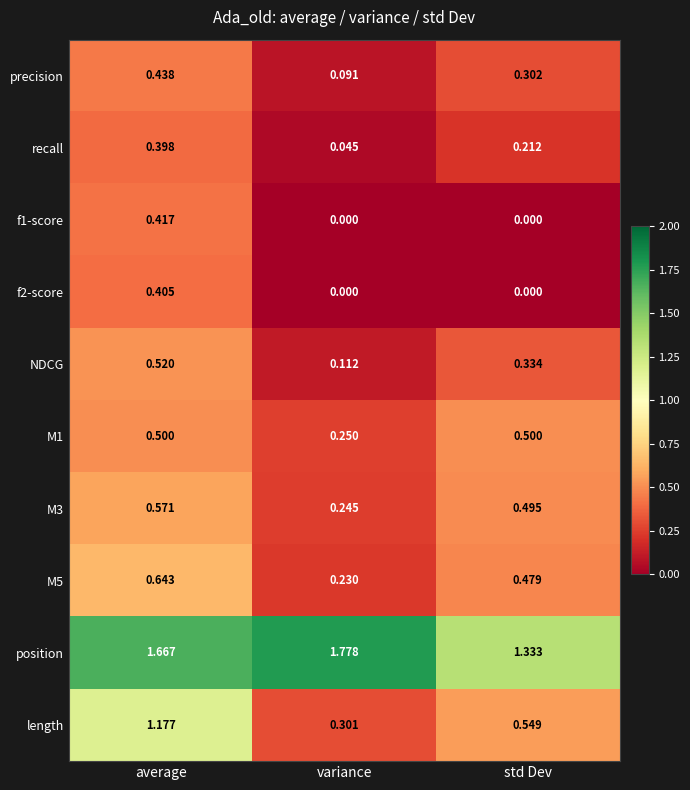

At which label does M5 reach its minimum?

variance